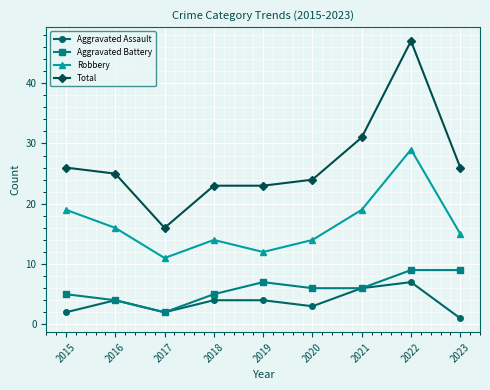

Does the chart have visible grid lines?

Yes